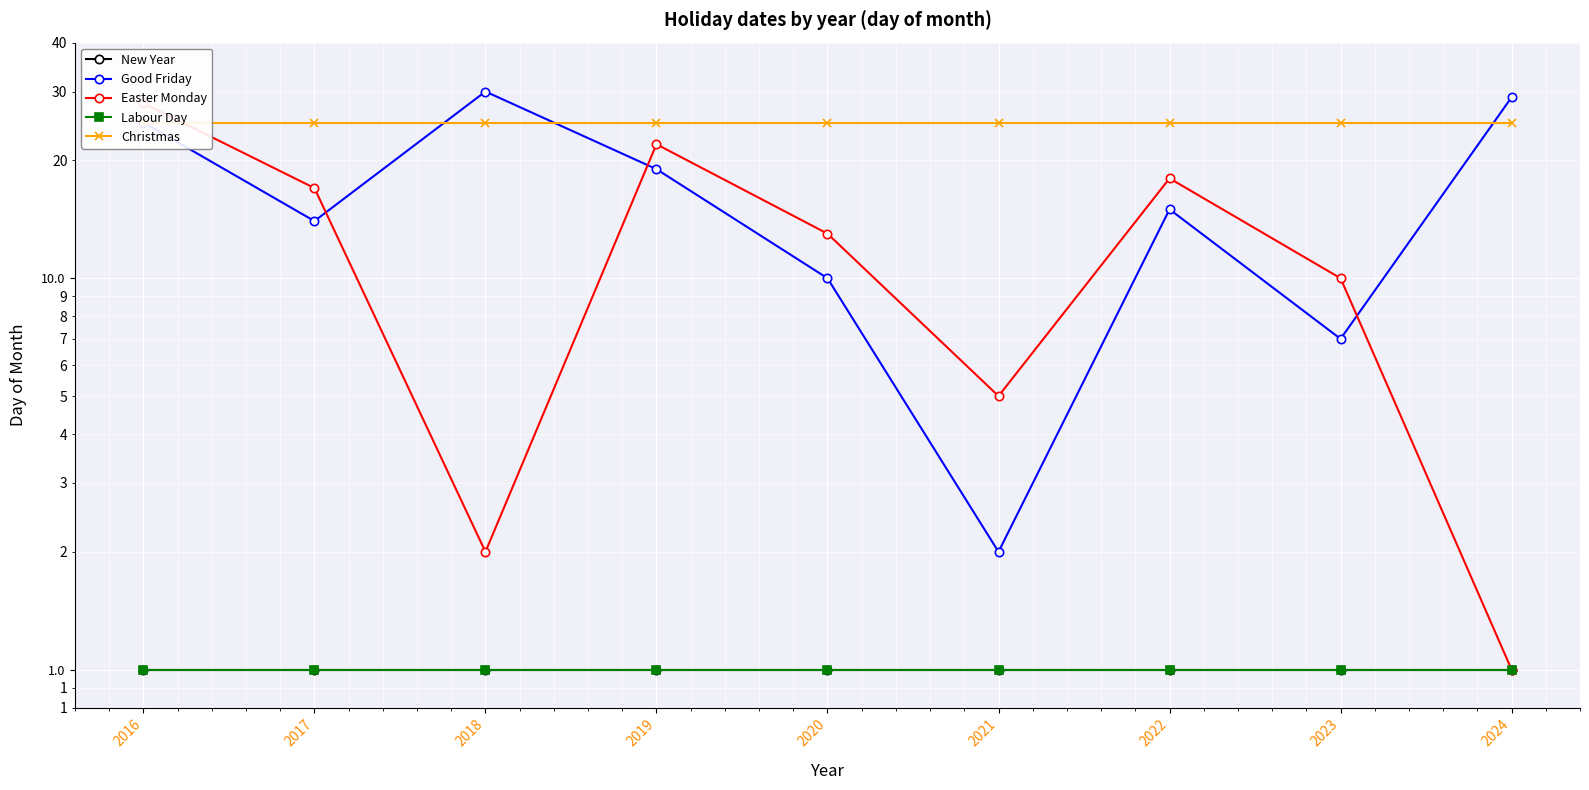

At 2024, list the series in order from largest to smallest.

Good Friday, Christmas, New Year, Easter Monday, Labour Day